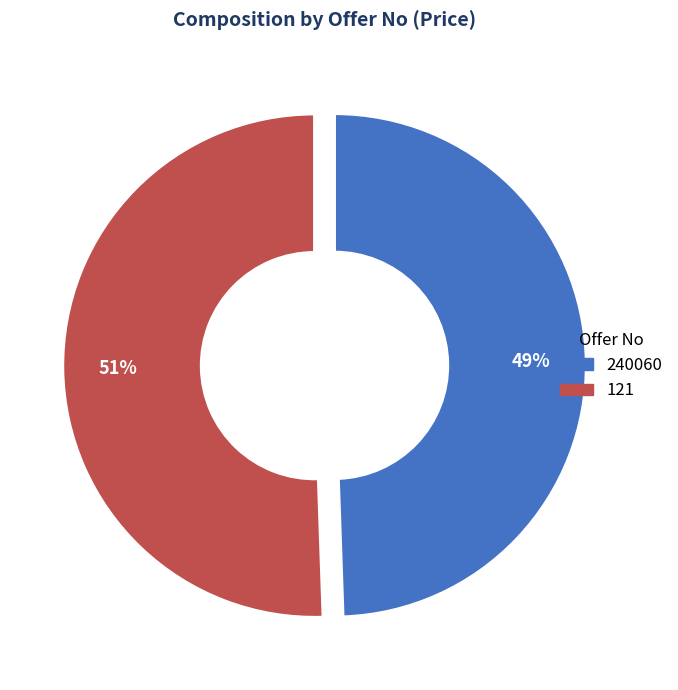

Is there any slice that represents more than half of the pie?

Yes